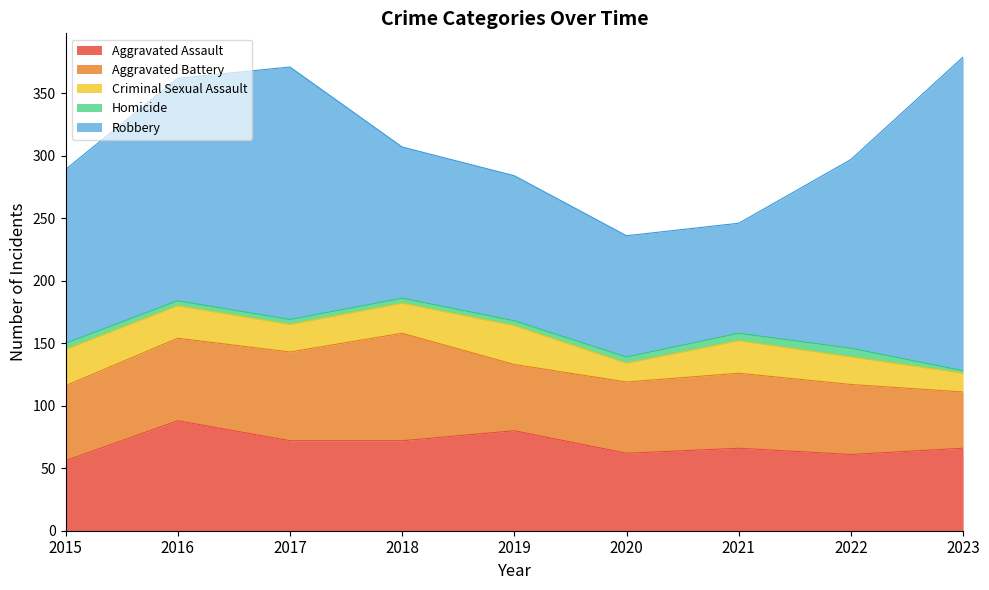

At which label does Homicide reach its minimum?

2023